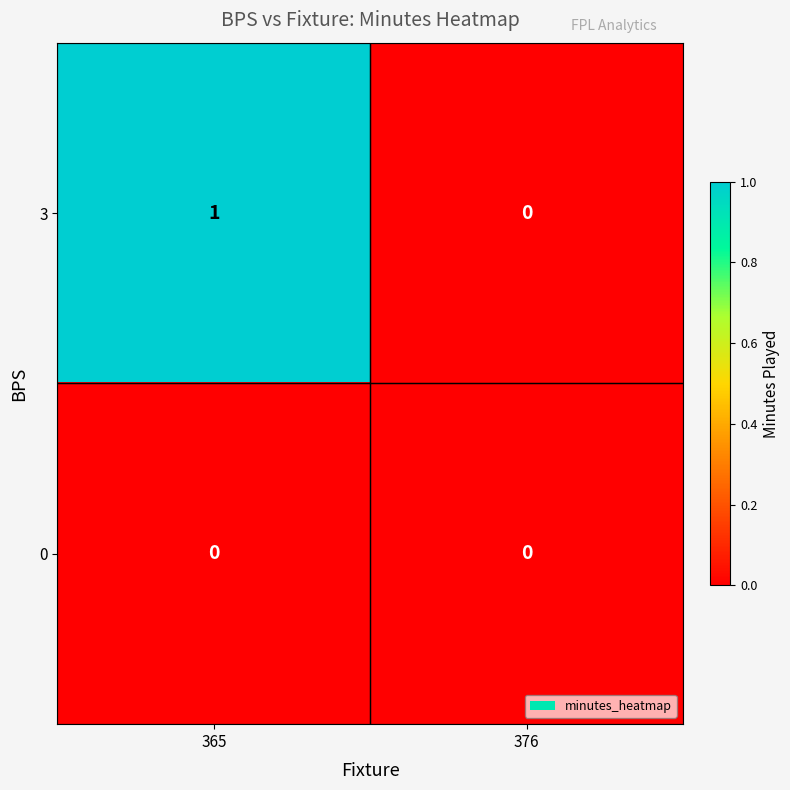

Reading left to right, extract all data points from this chart.

3: 365=1	376=0
0: 365=0	376=0